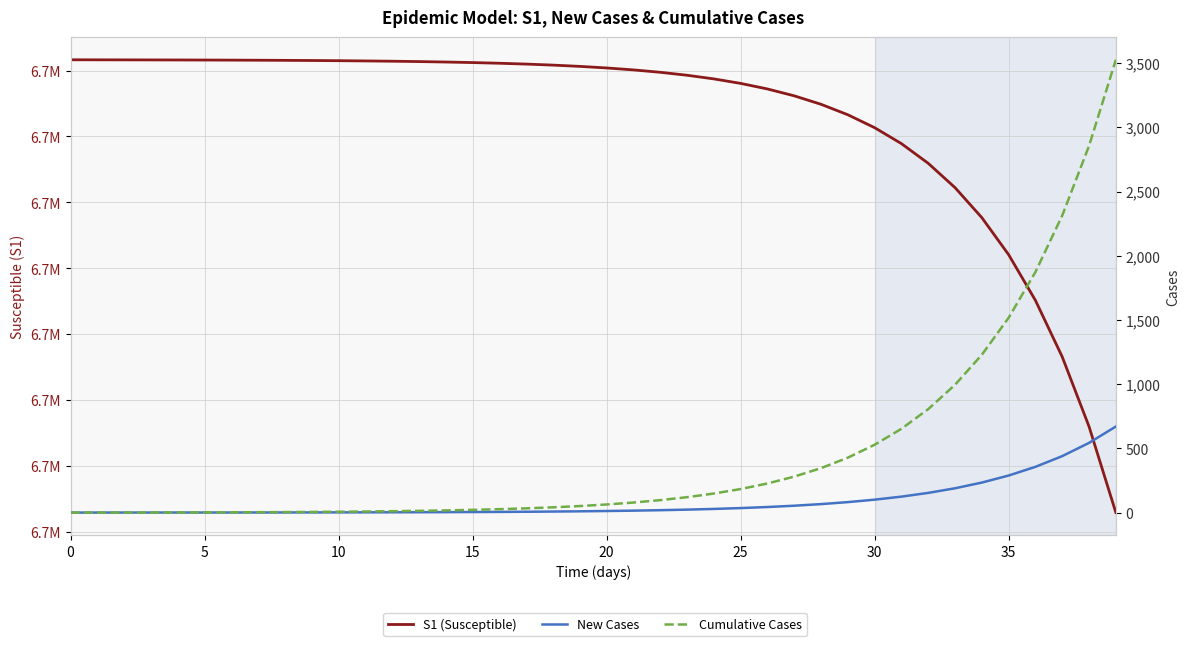

How many lines are shown in the chart?

3